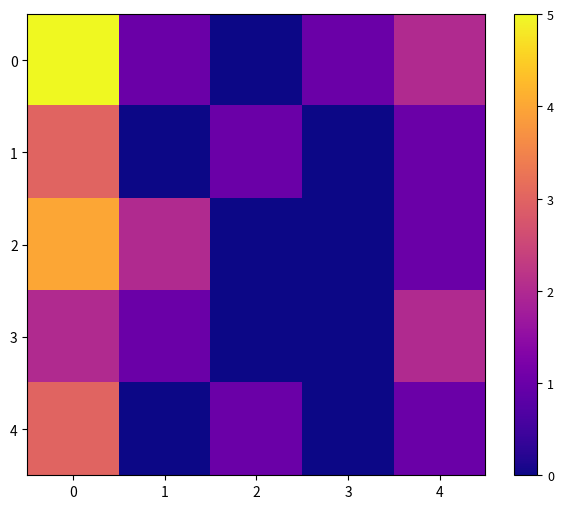

What is the difference between the highest and lowest values at 0?

3